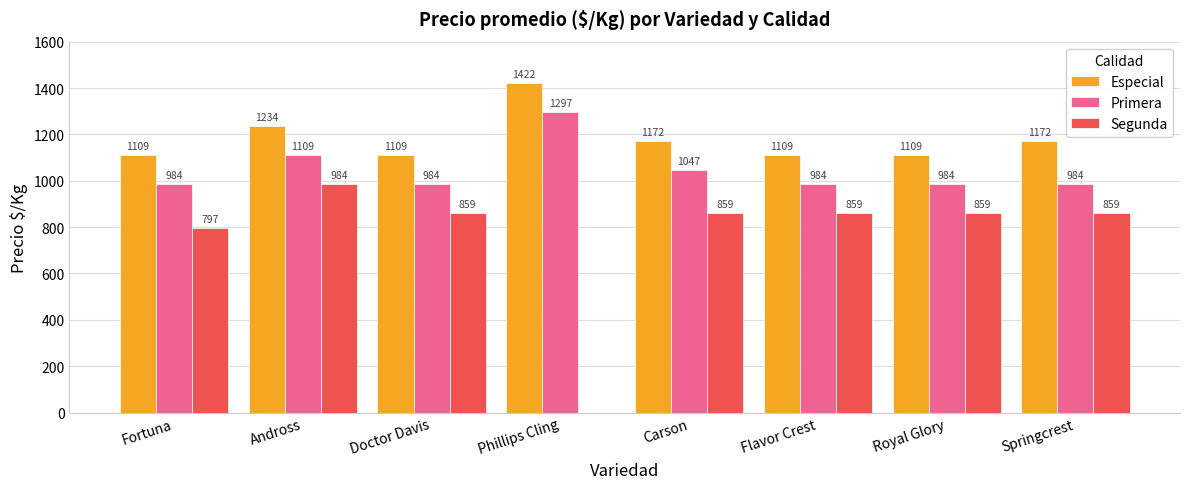

Reading left to right, extract all data points from this chart.

Especial: Fortuna=1109	Andross=1234	Doctor Davis=1109	Phillips Cling=1422	Carson=1172	Flavor Crest=1109	Royal Glory=1109	Springcrest=1172
Primera: Fortuna=984	Andross=1109	Doctor Davis=984	Phillips Cling=1297	Carson=1047	Flavor Crest=984	Royal Glory=984	Springcrest=984
Segunda: Fortuna=797	Andross=984	Doctor Davis=859	Phillips Cling=0	Carson=859	Flavor Crest=859	Royal Glory=859	Springcrest=859